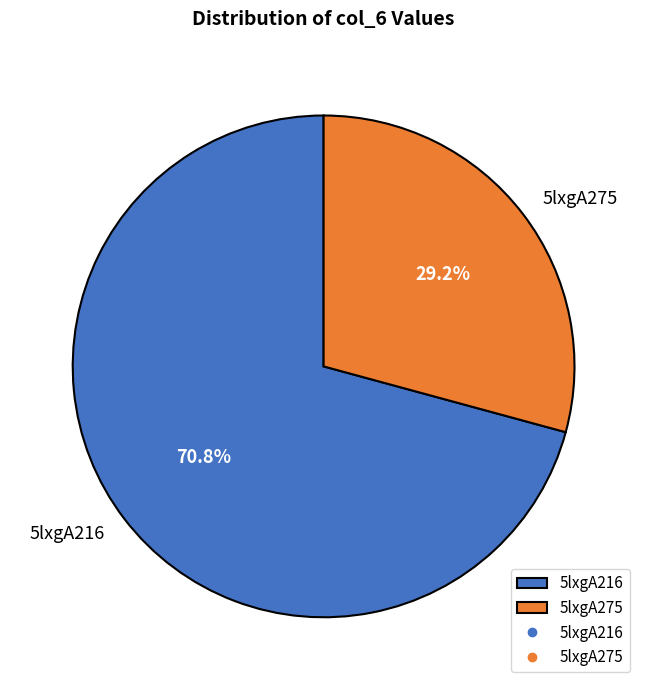

To the nearest percent, what is the average slice percentage?

50%